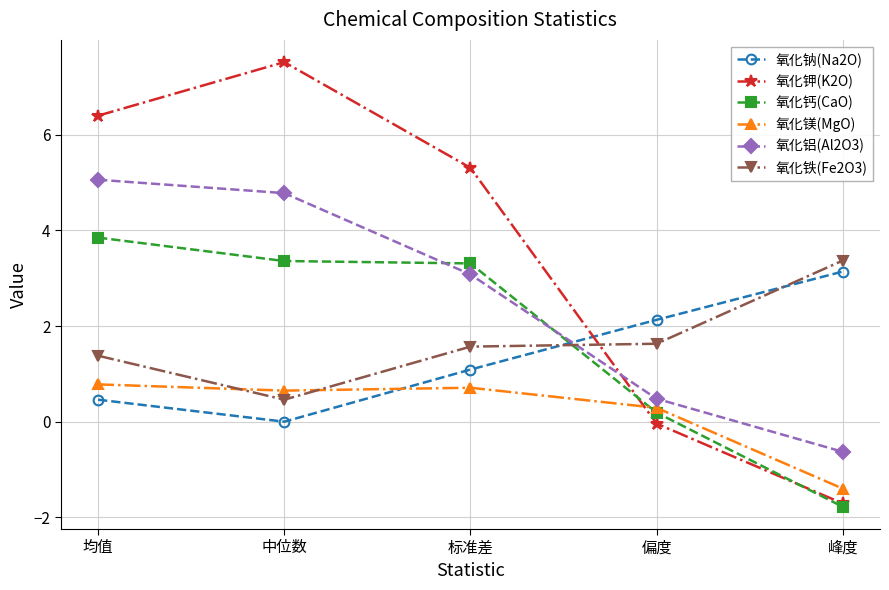

How many lines are shown in the chart?

6